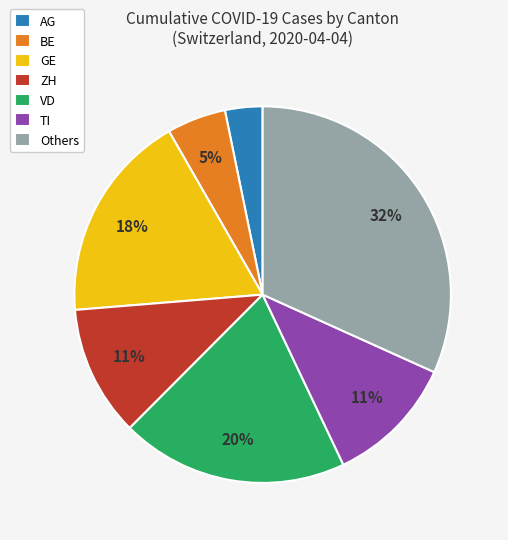

Count the number of slices in the pie.

7